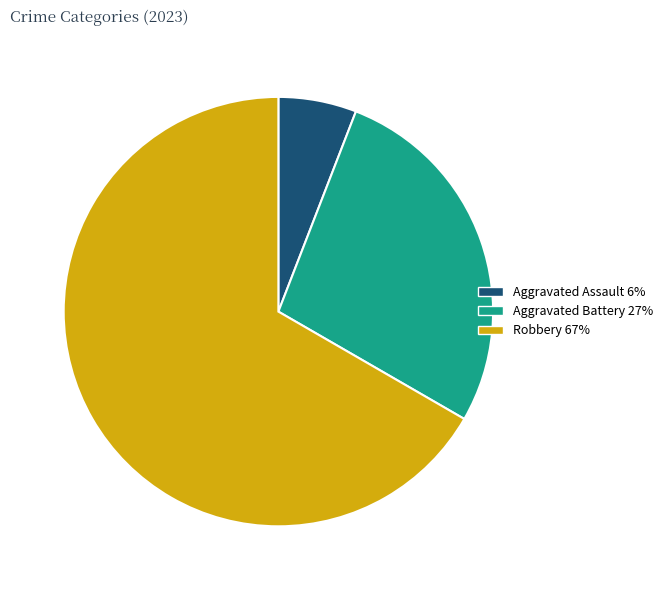

How many segments does this pie chart have?

3